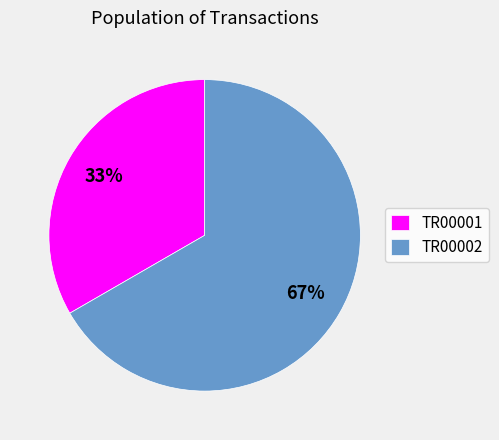

Which category has the smallest portion of the pie?

TR00001